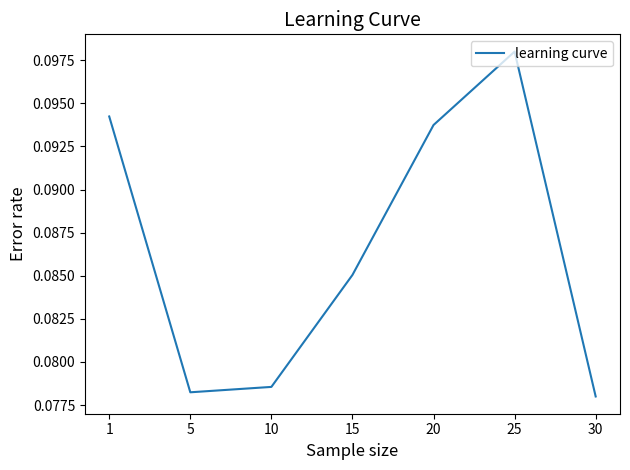

Between 1 and 10, which is larger?

1